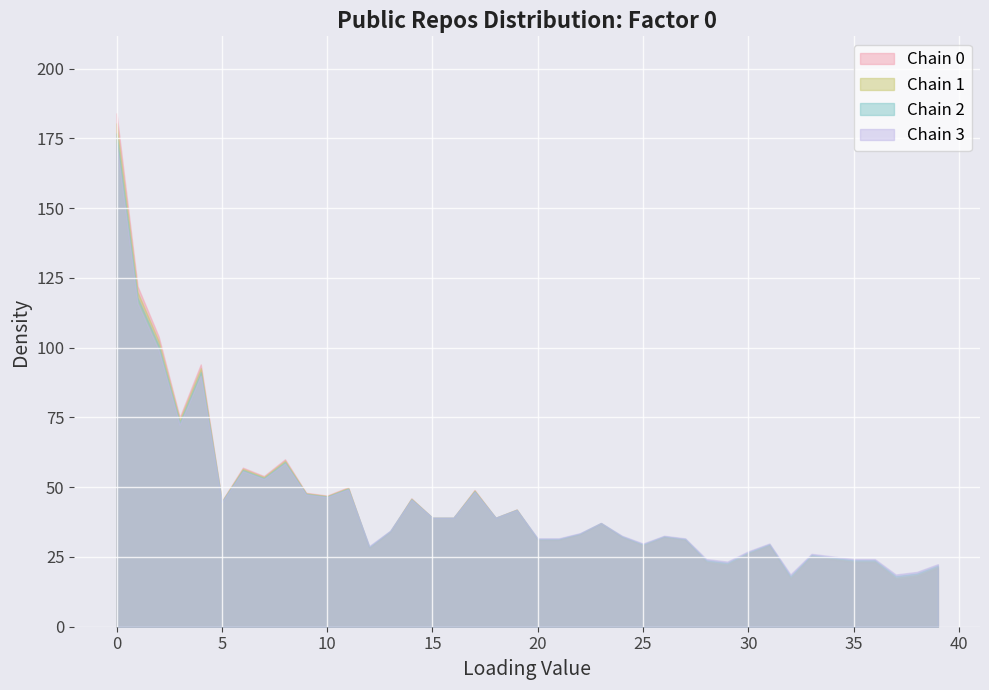

True or false: the data shows 10 at 33.

False